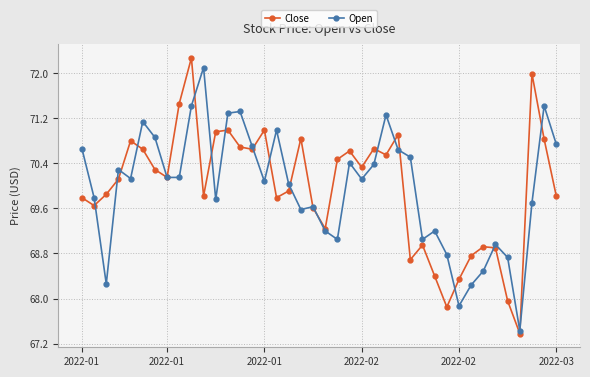

What is the value of the Close point at the 33rd from the left?

68.8